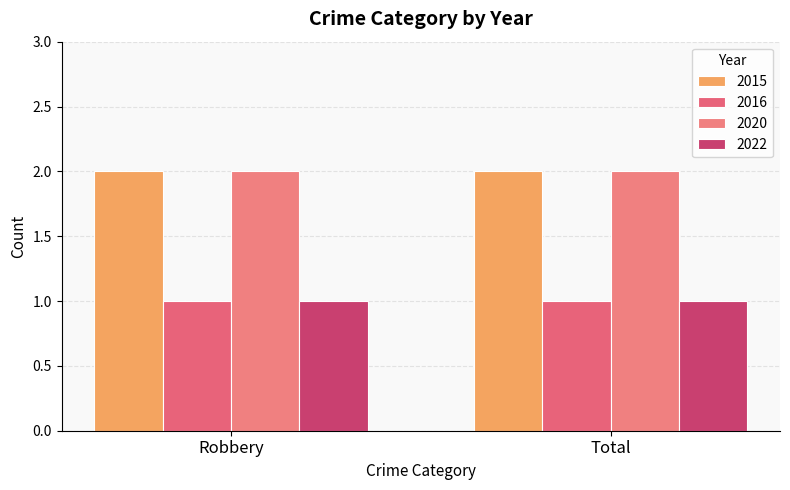

The 2022 series shows 1 at Robbery. True or false?

True